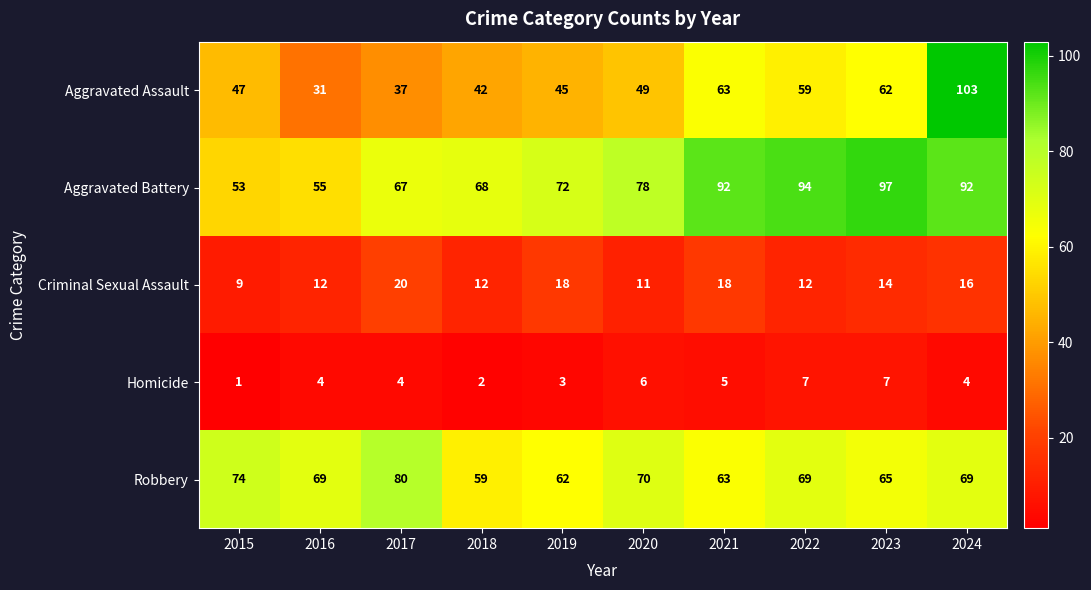

The value of Aggravated Battery at 2023 is 162. True or false?

False